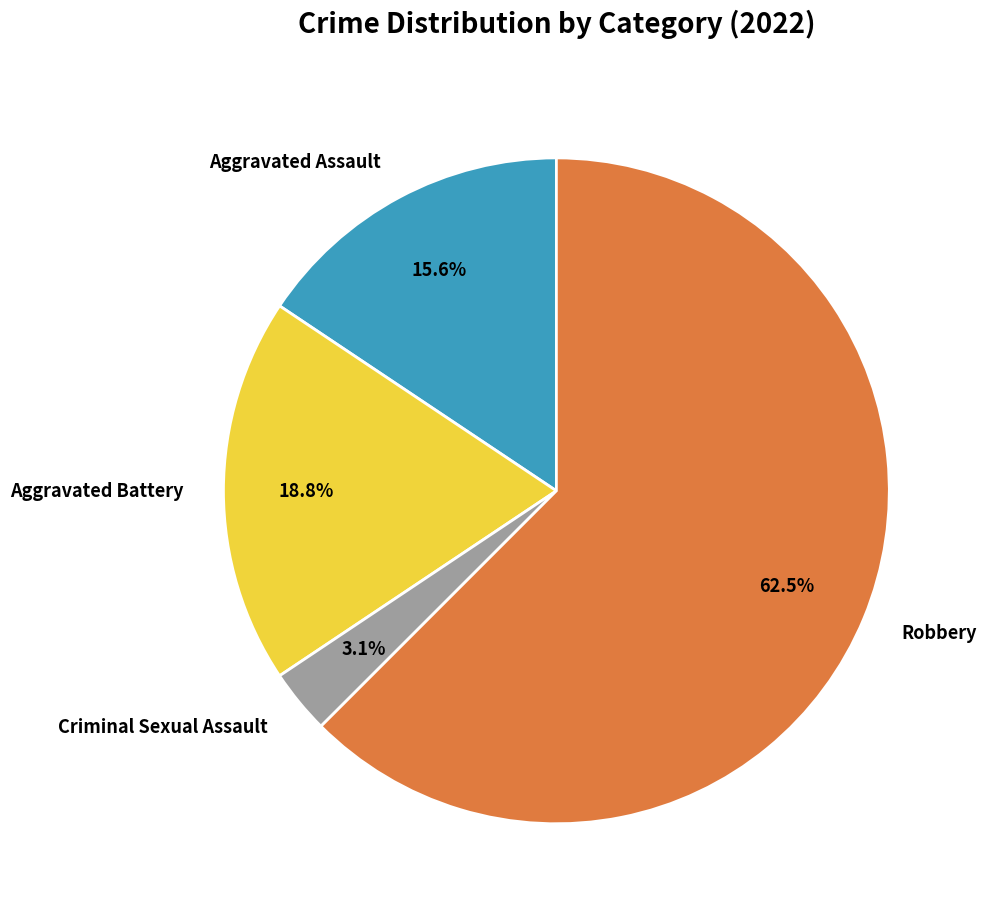

Which category has the biggest portion of the pie?

Robbery